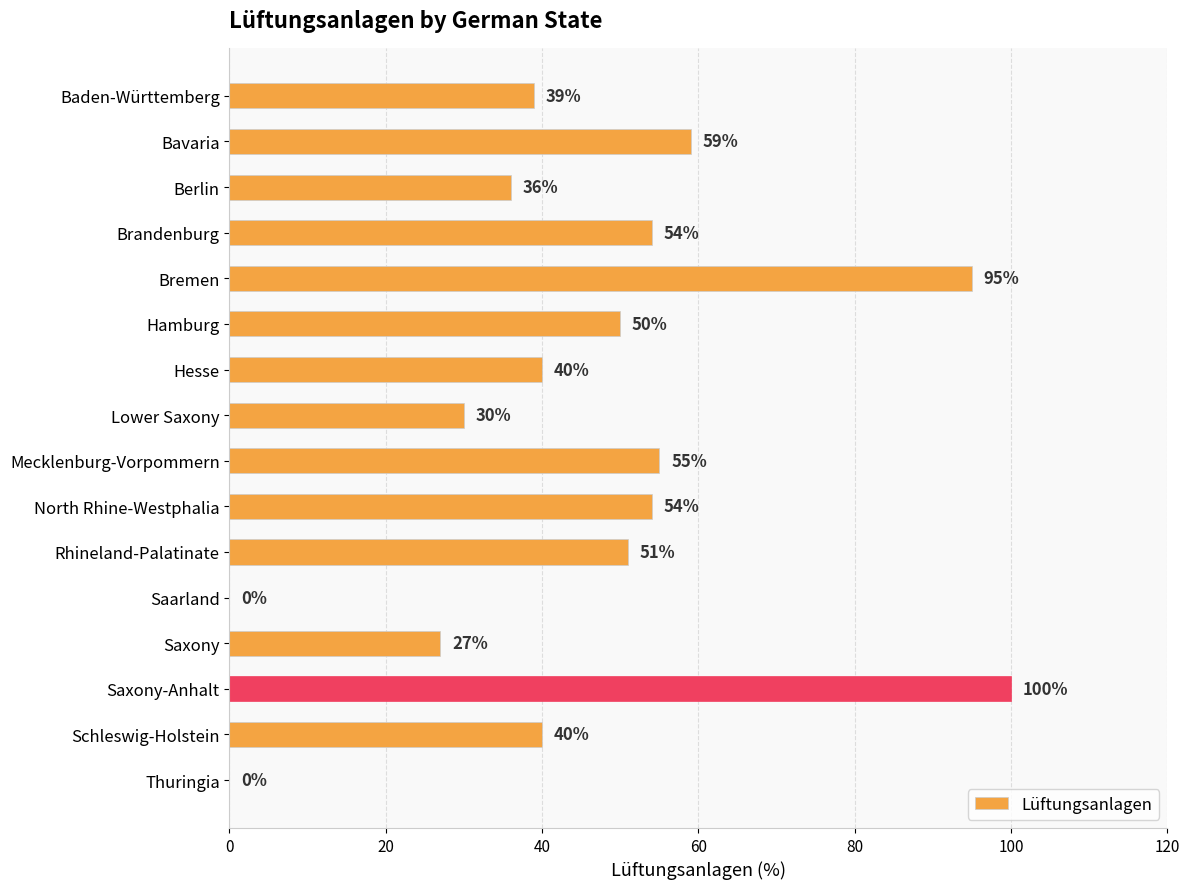

Between Baden-Württemberg and Bavaria, which is larger?

Bavaria